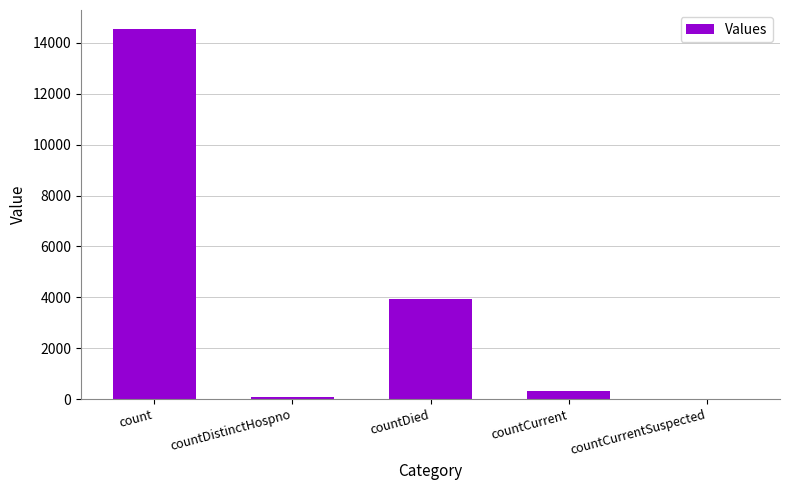

Reading left to right, extract all data points from this chart.

count=14563	countDistinctHospno=75	countDied=3944	countCurrent=320	countCurrentSuspected=0